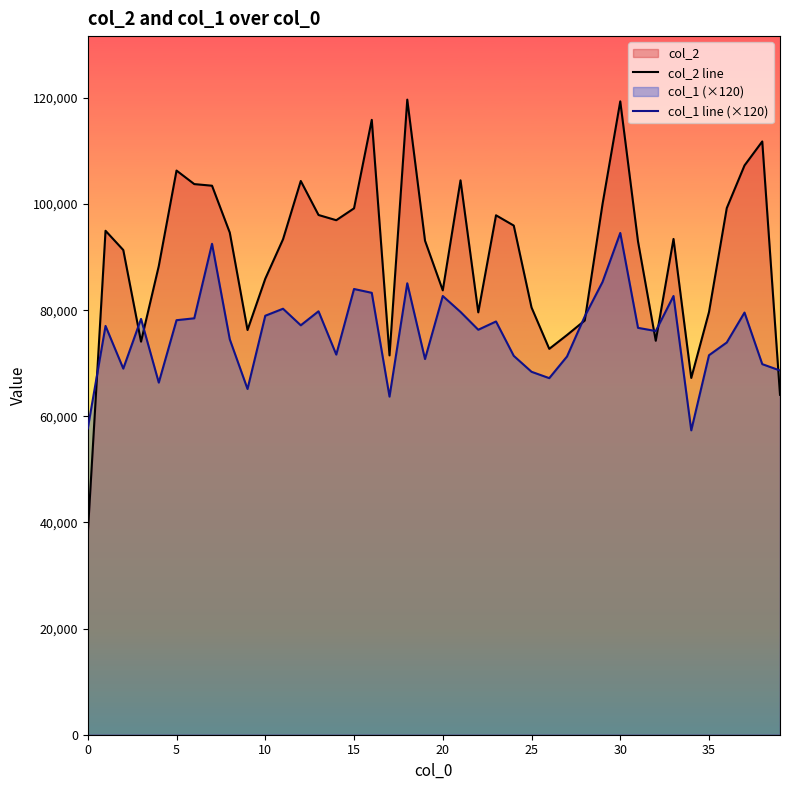

How many lines are shown in the chart?

2